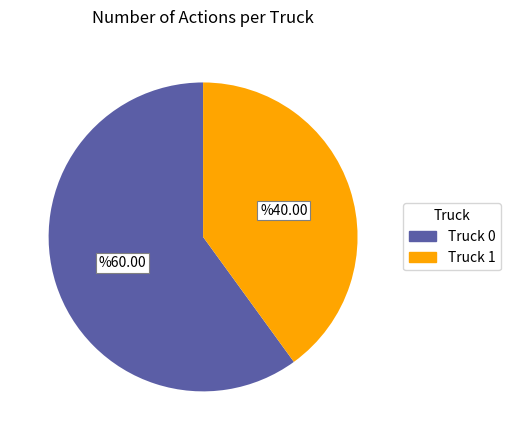

Which has a higher value, Truck 0 or Truck 1?

Truck 0